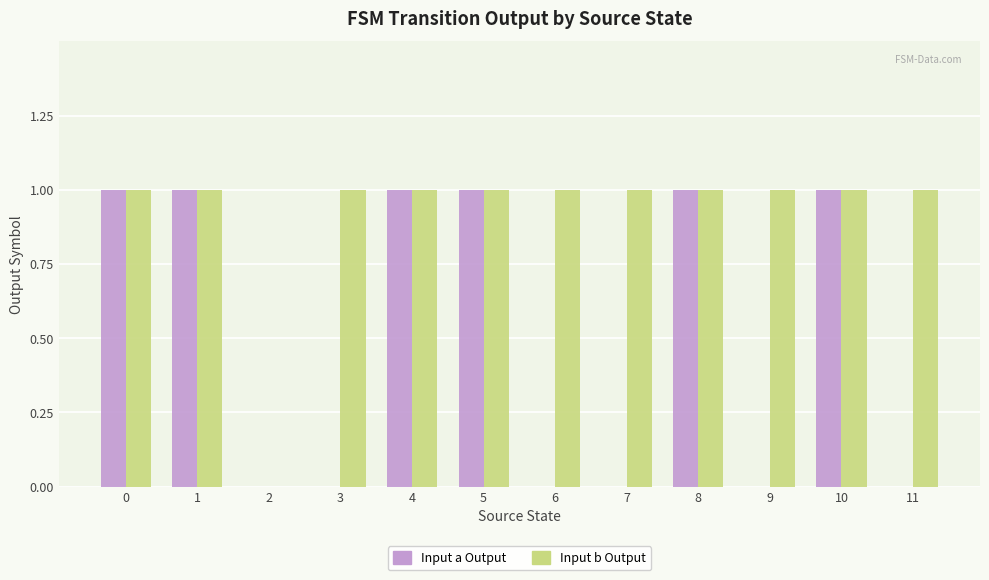

What is the maximum value shown in the chart?

1